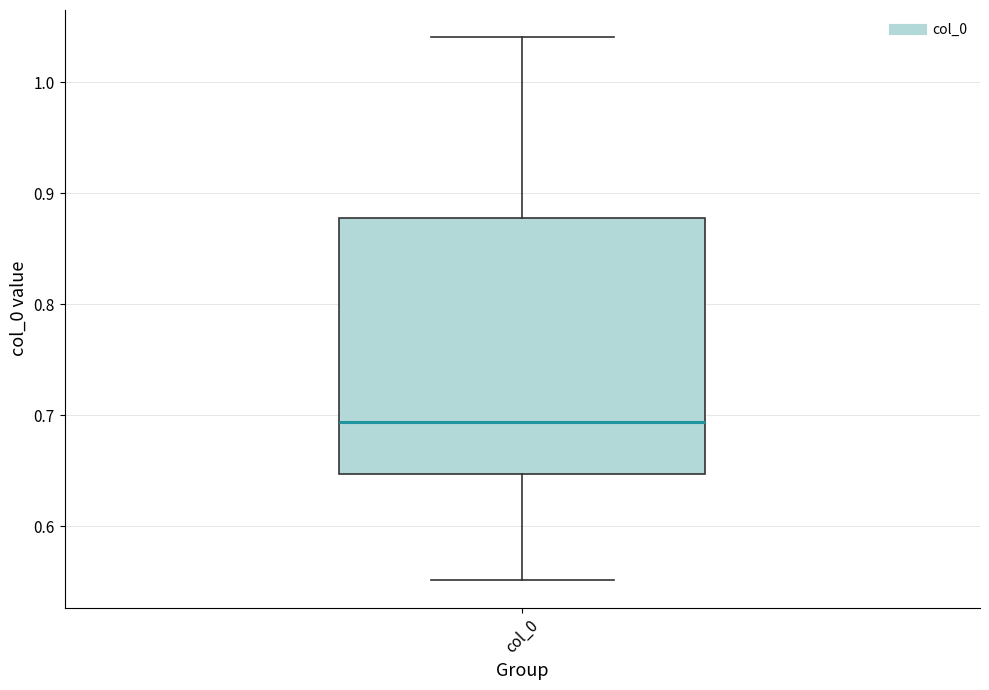

Read this box plot against the y-axis: the position of the median line, the range covered by the box, and the ends of both whiskers. The values are not printed on the chart, so give them approximately, as read against the axis.

median 0.69, box 0.65 to 0.88, whiskers 0.55 to 1.04